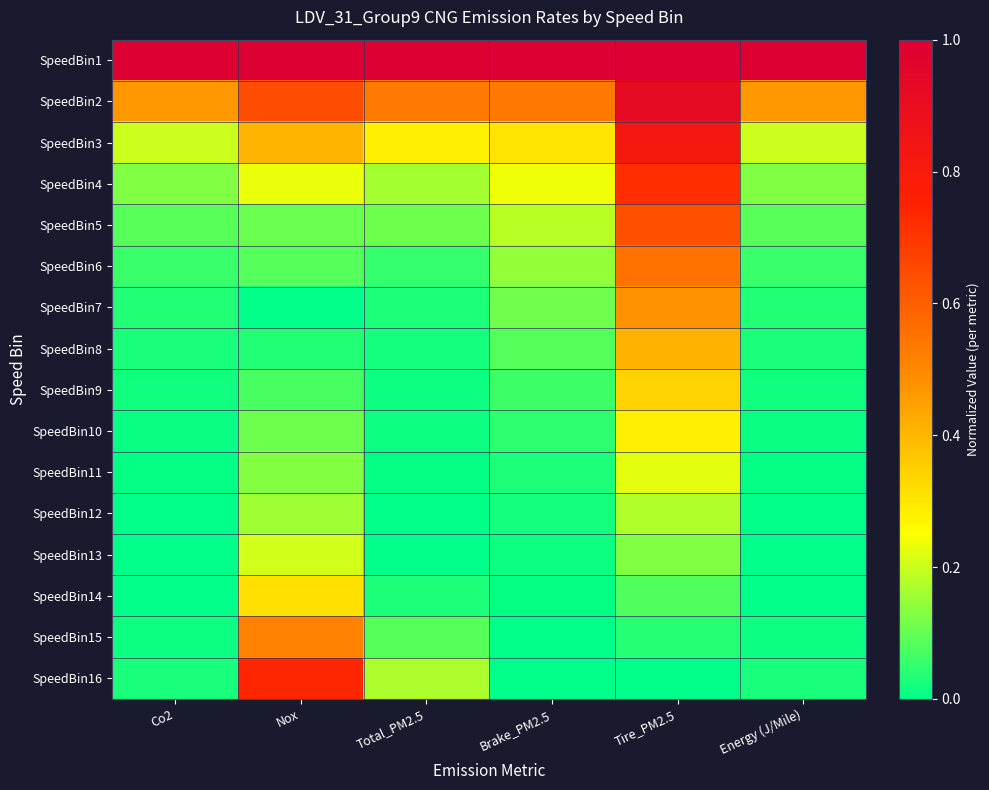

Which series has the widest spread of values?

SpeedBin16